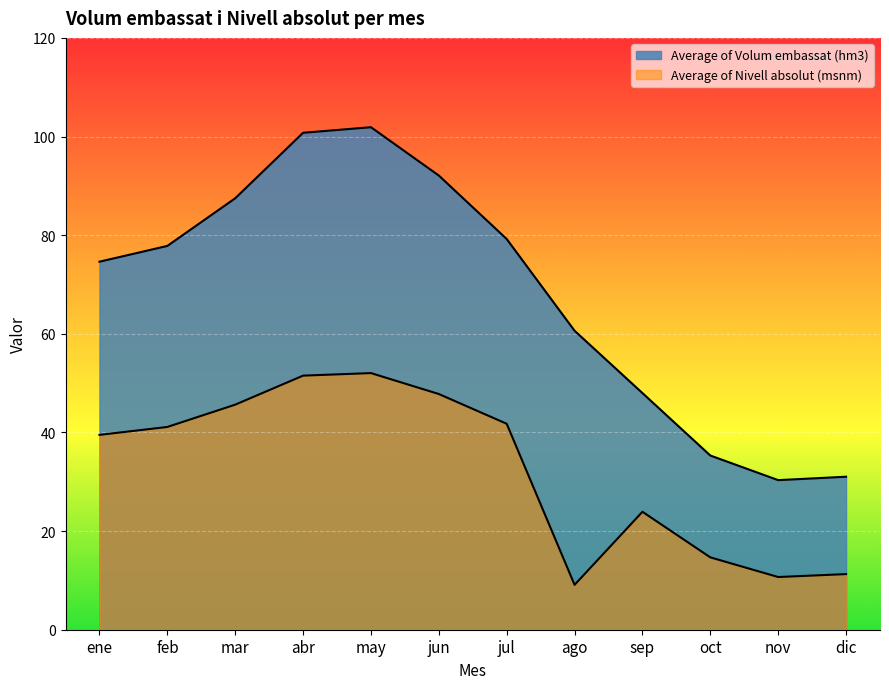

Which has a higher value, mar or nov?

mar